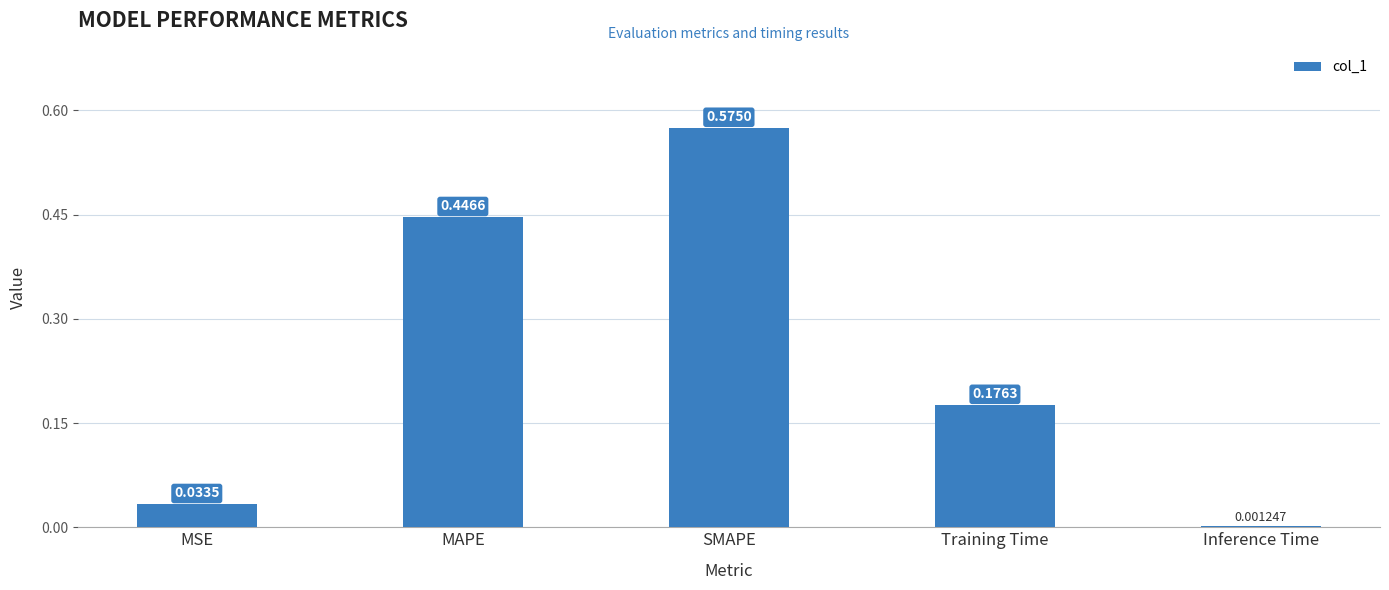

What is the change in value from SMAPE to Inference Time?

-0.6